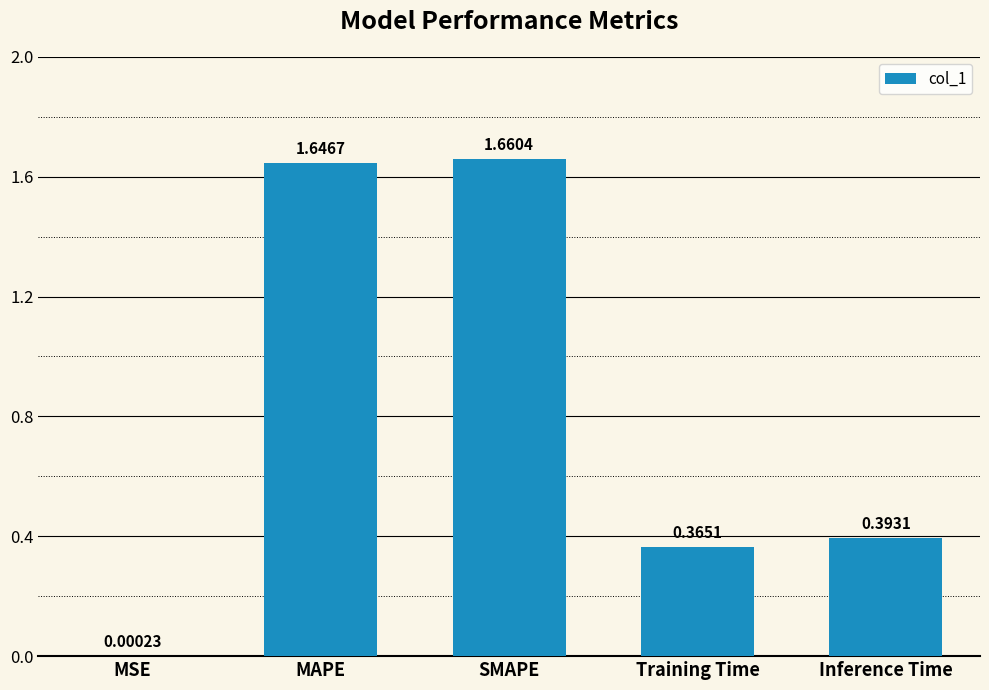

Are the bars grouped side by side (vs. stacked)?

No